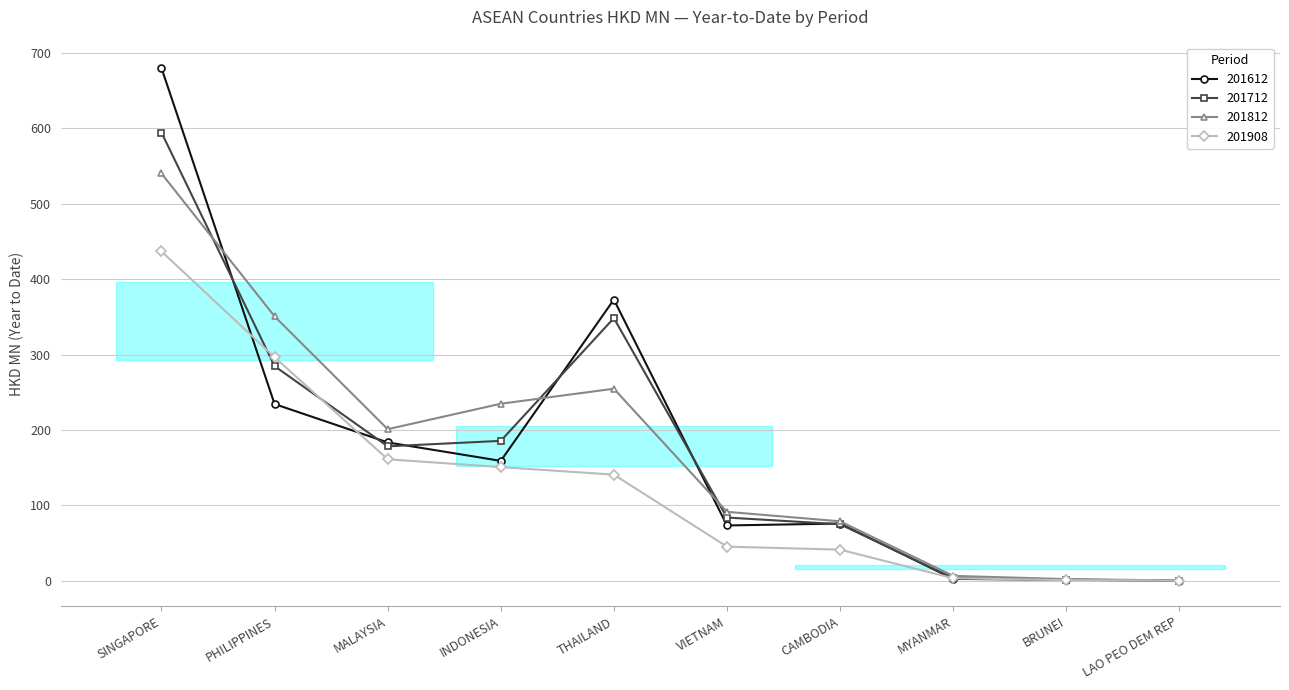

What is the difference between the maximum and minimum values in the 201612 series?

680.1